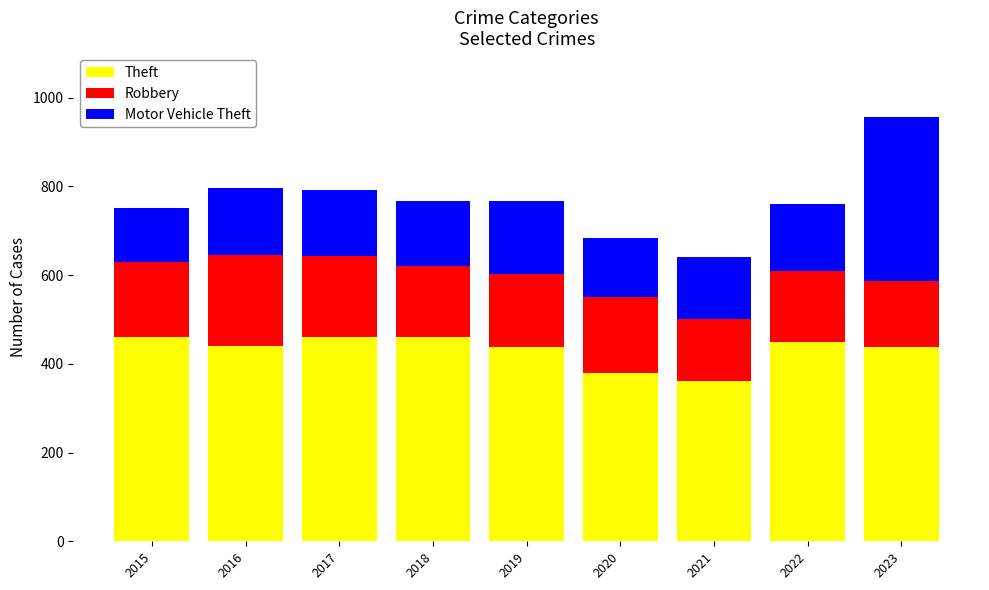

The Theft series shows 174 at 2020. True or false?

False